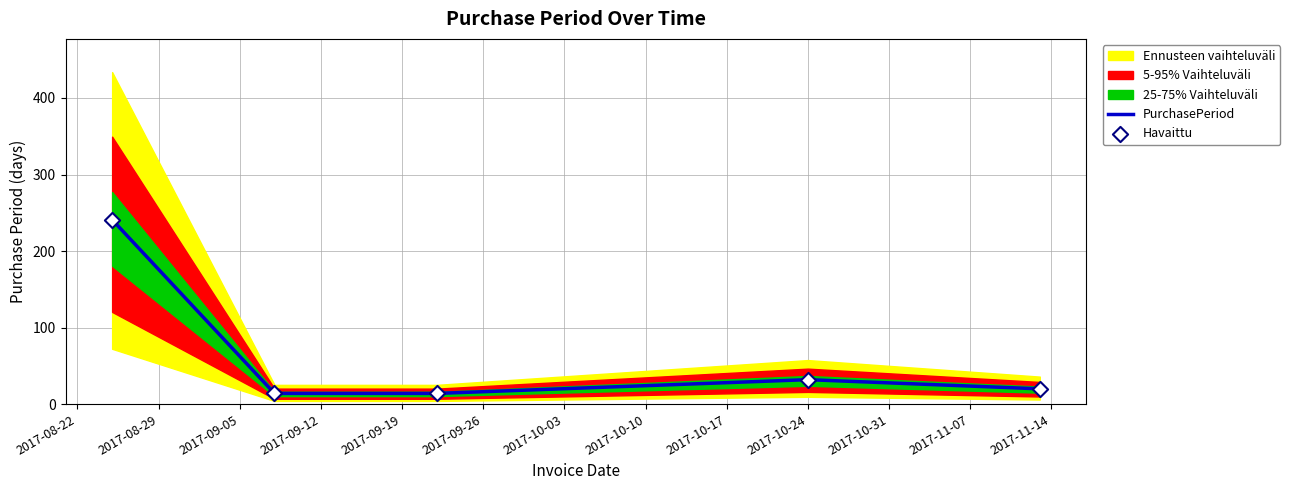

What is the minimum value for PurchasePeriod?

14